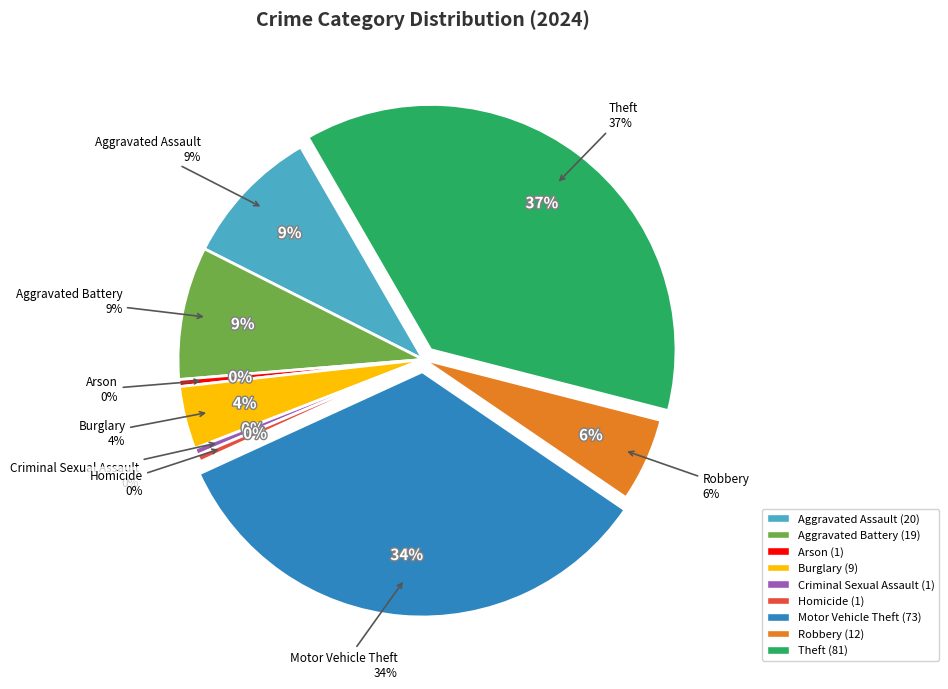

True or false: Aggravated Assault accounts for 1% of the total.

False